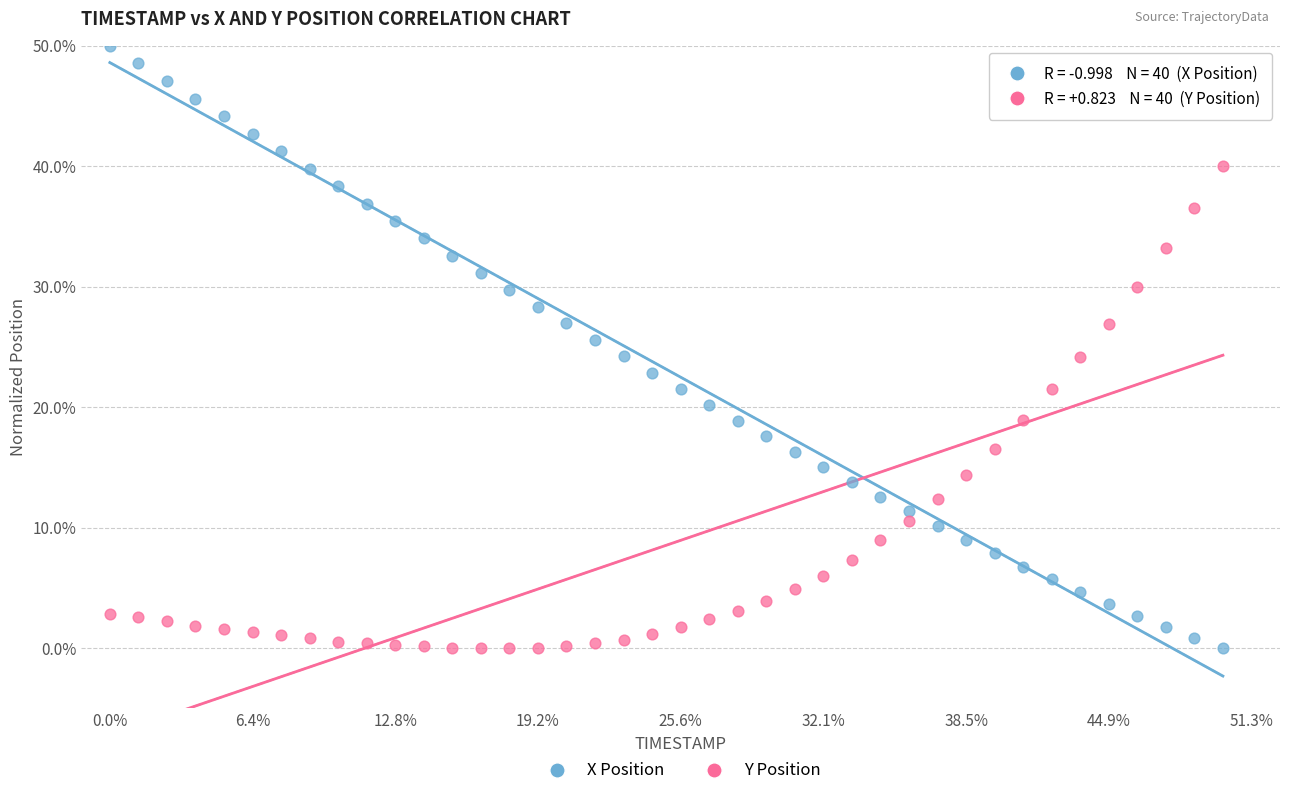

What are all the series names shown in the legend?

X Position, Y Position